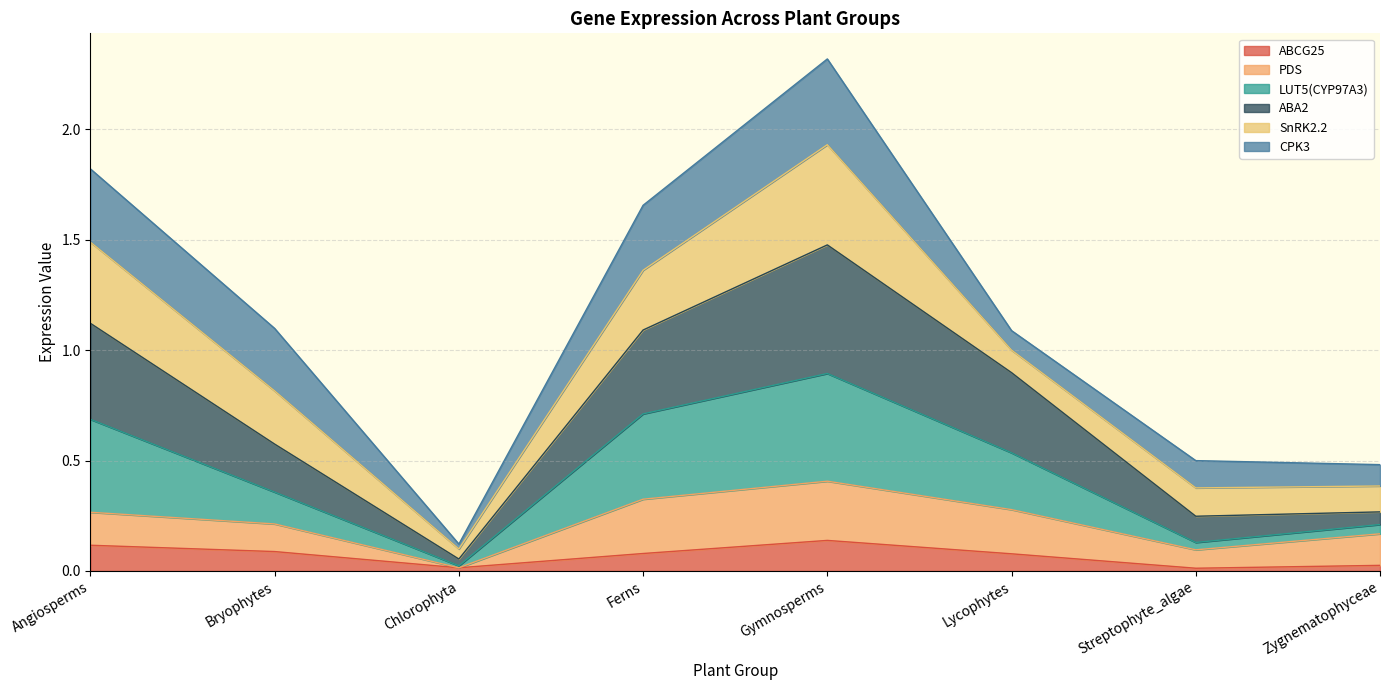

What are all the series names shown in the legend?

ABCG25, PDS, LUT5(CYP97A3), ABA2, SnRK2.2, CPK3